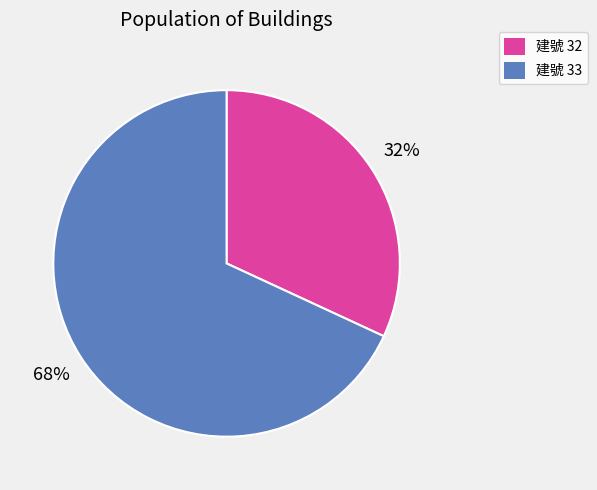

To the nearest percent, what is the average slice percentage?

50%